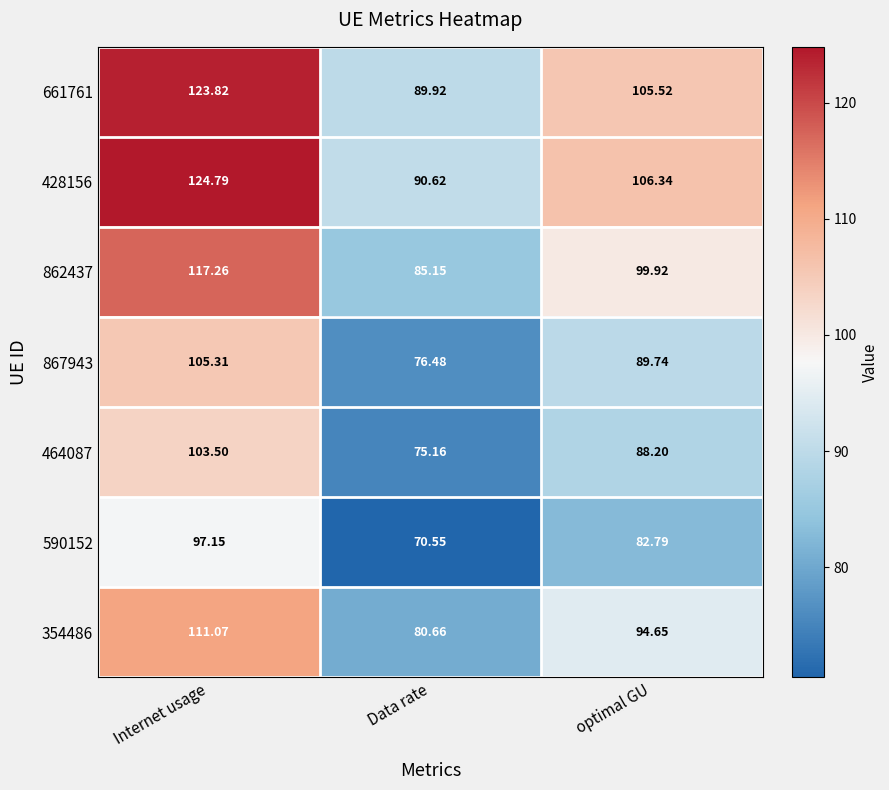

Where is 661761 nearest to the value 106?

optimal GU